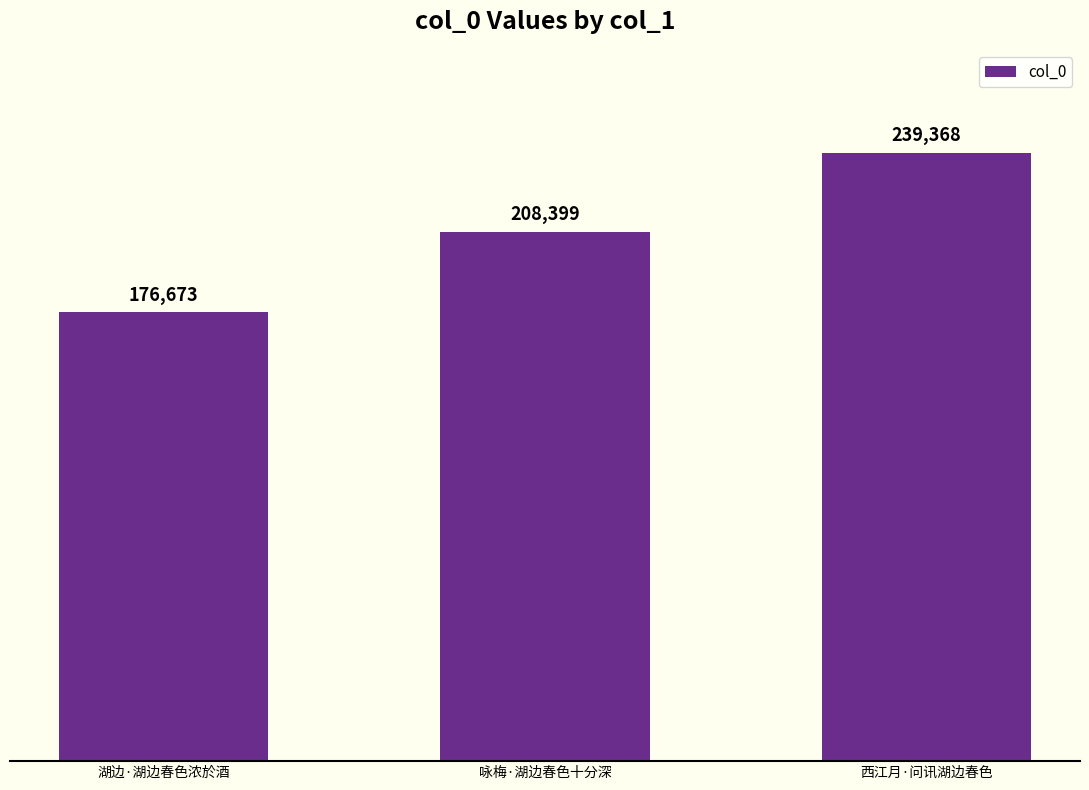

Reading left to right, transcribe all the data shown in this chart.

176673	208399	239368